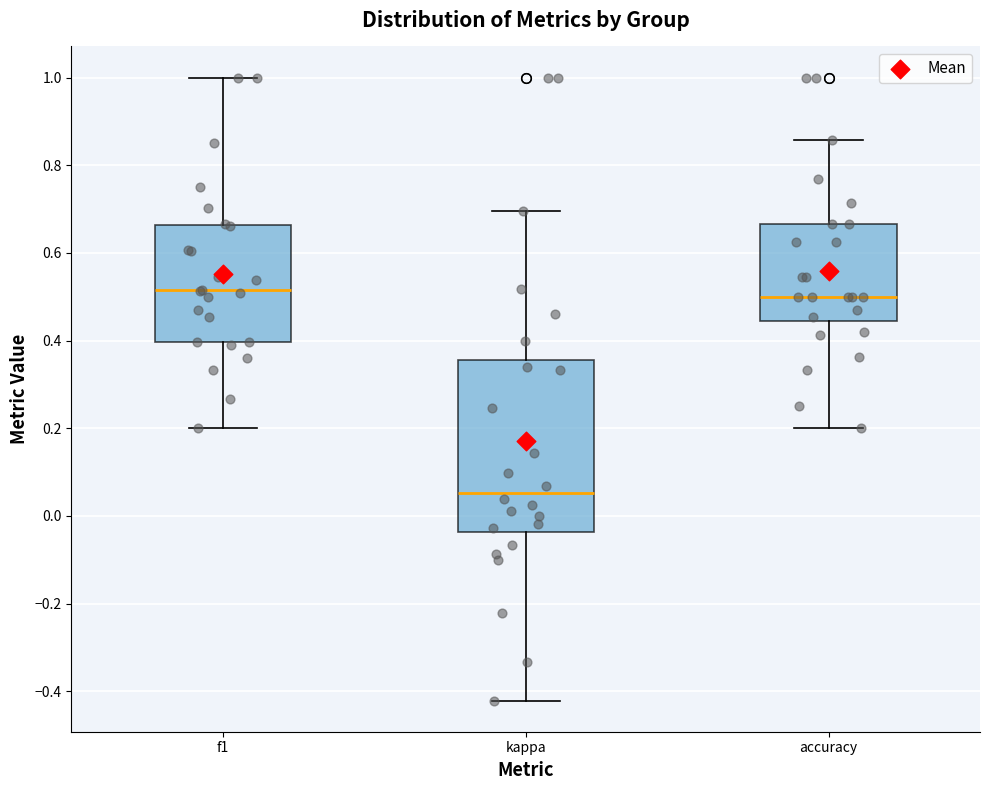

Where does the median line of the box for f1 sit on the y-axis? The values are not printed on the chart, so give them approximately, as read against the axis.

0.52